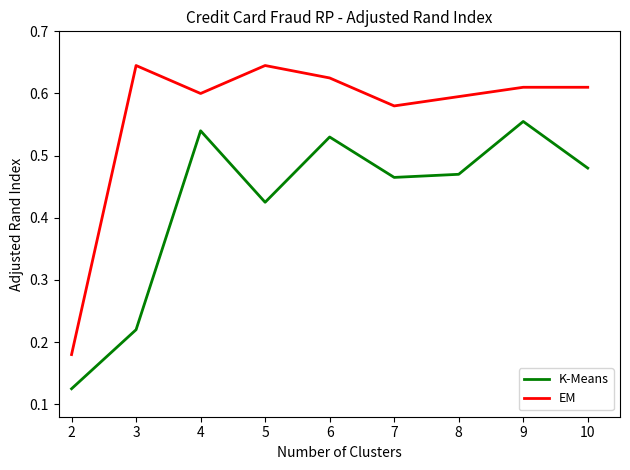

The EM series shows 0.9 at 10. True or false?

False